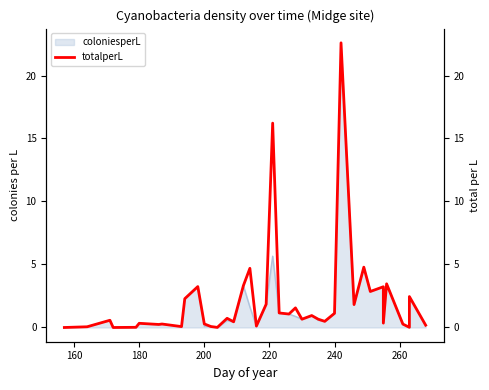

What is the average value?

2.1